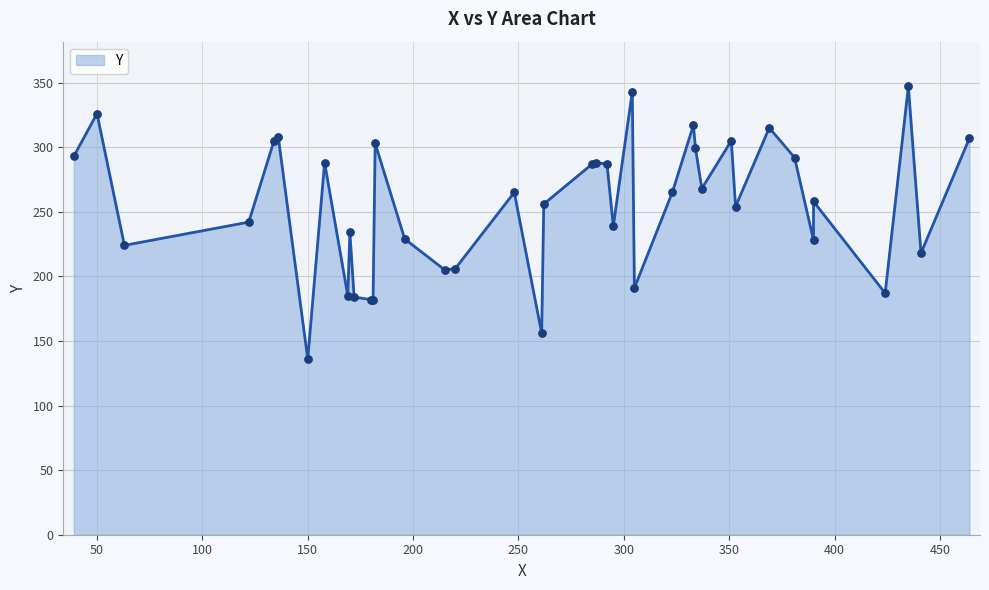

Approximately how many times larger is the value at 323 compared to 295?

1.1